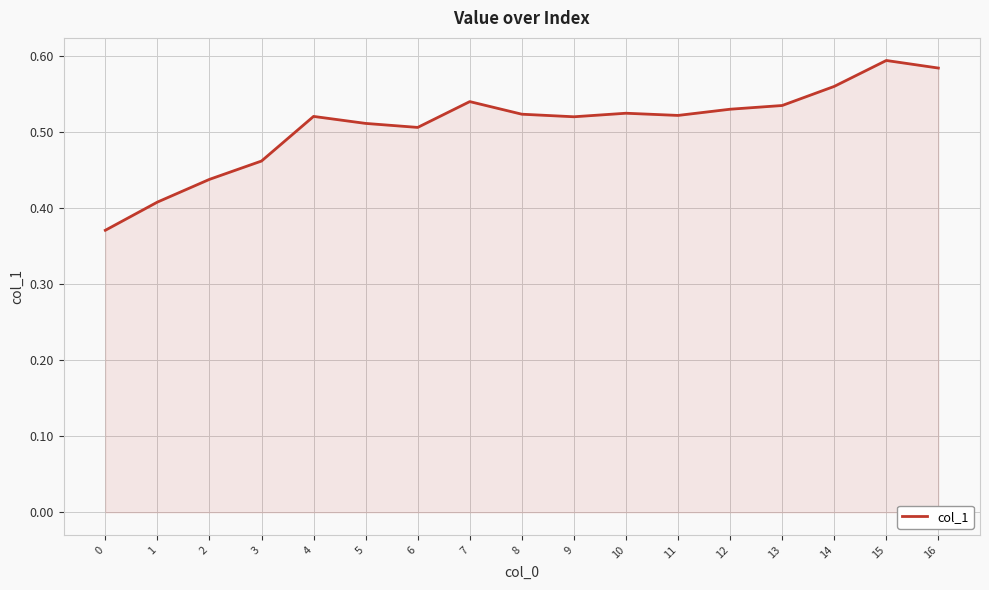

The value at 6 is 0.2. True or false?

False